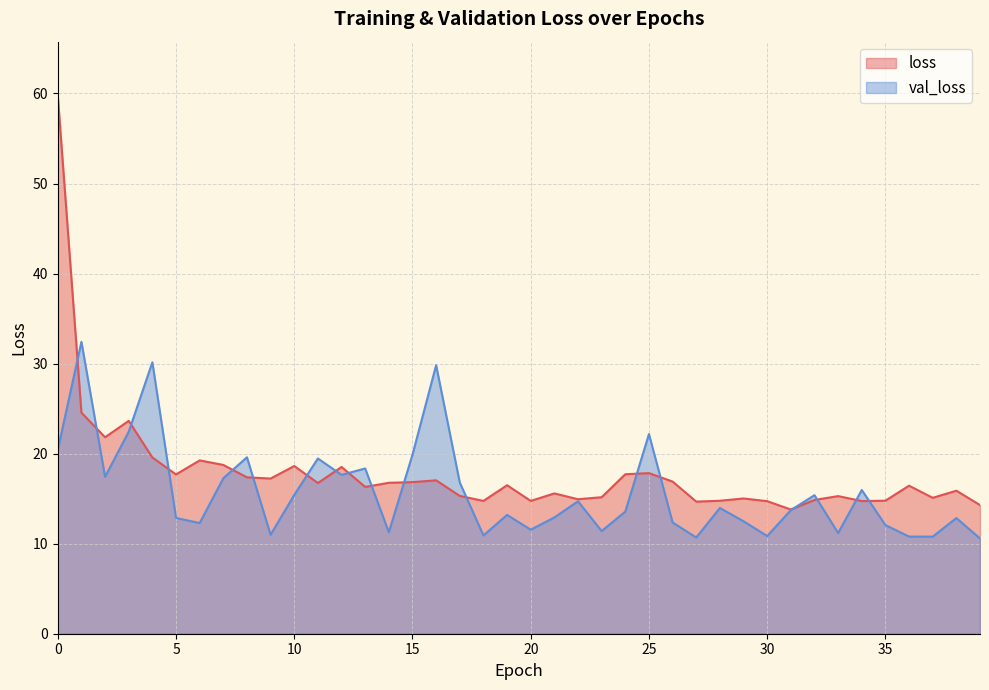

The value of loss at 20 is 14.8. True or false?

True